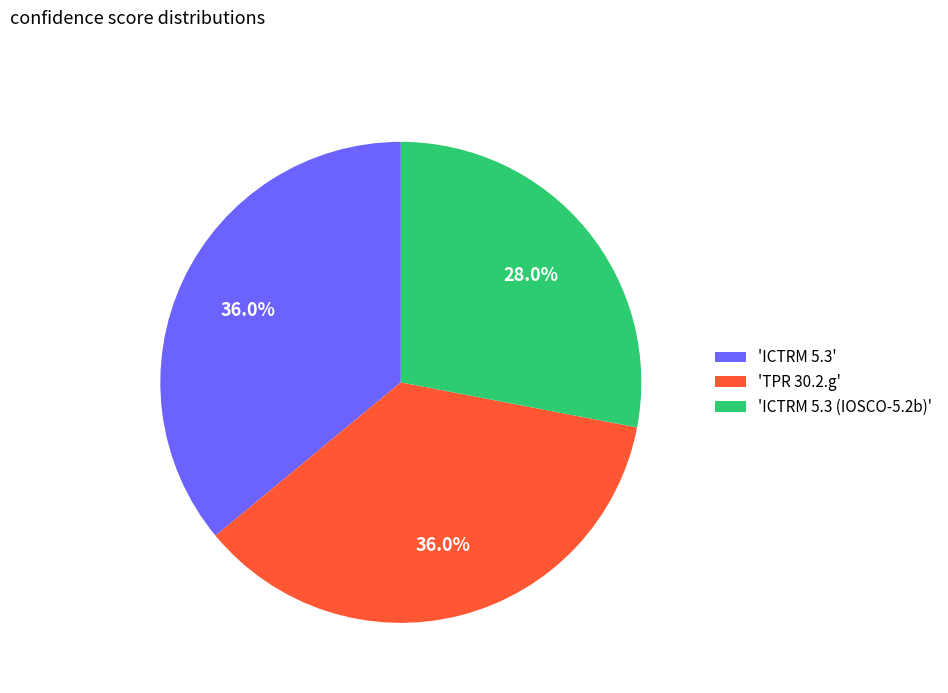

How many slices are in this pie chart?

3